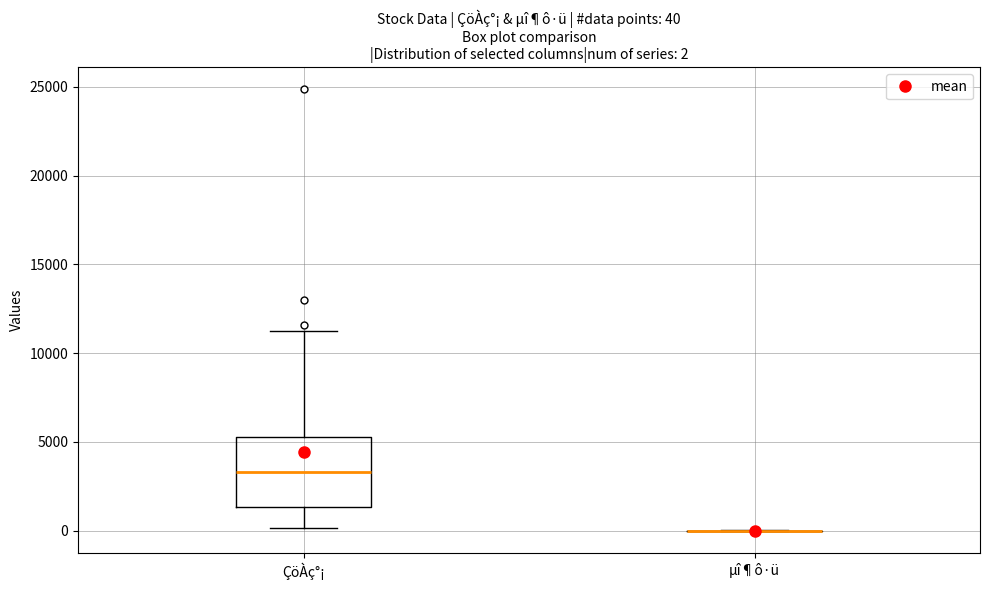

Comparing the boxes themselves (not the whiskers), which one is the tallest?

ÇöÀç°¡